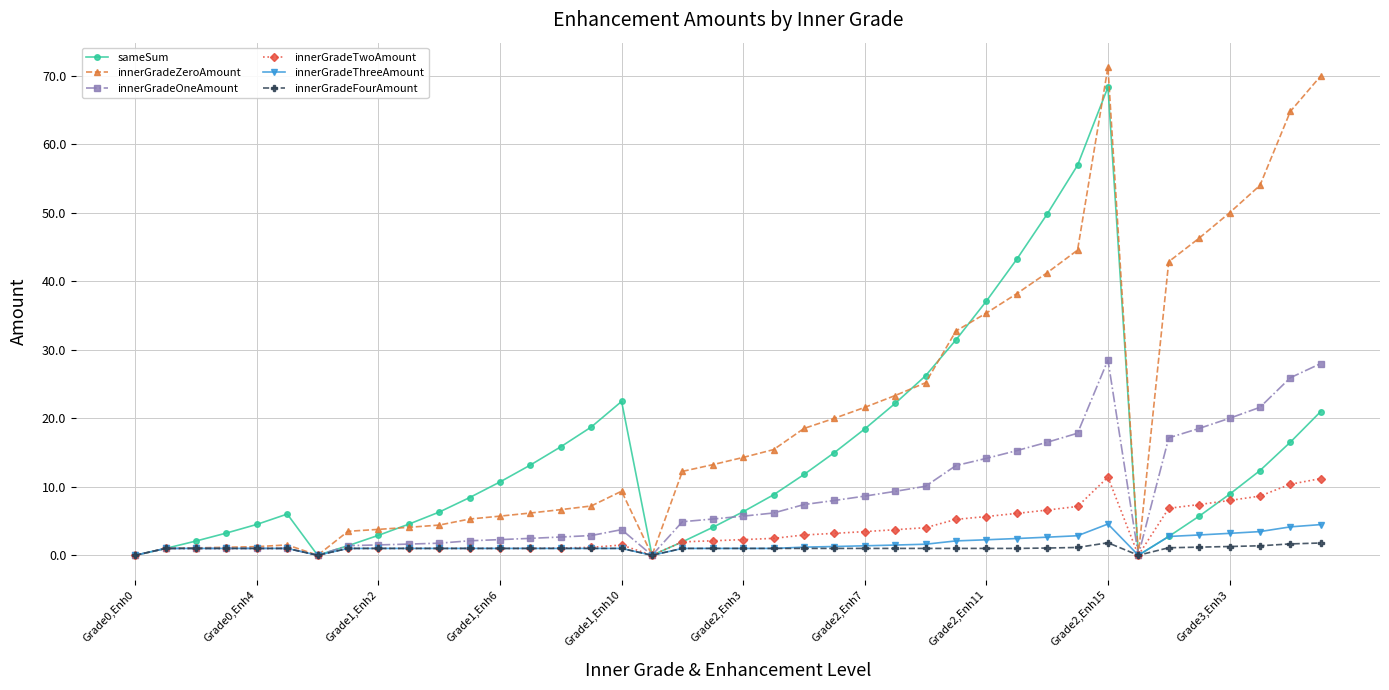

What is the value of the sameSum point at the 21st from the left?

6.4